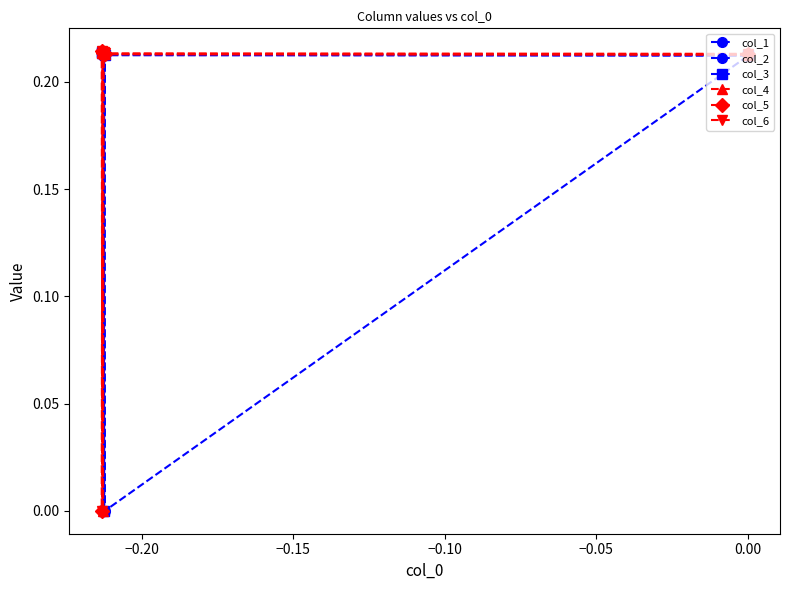

What is the average value of the col_6 series?

0.2